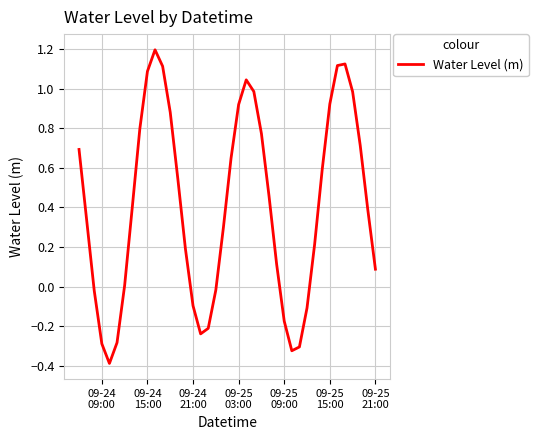

What is the greatest value displayed?

1.2